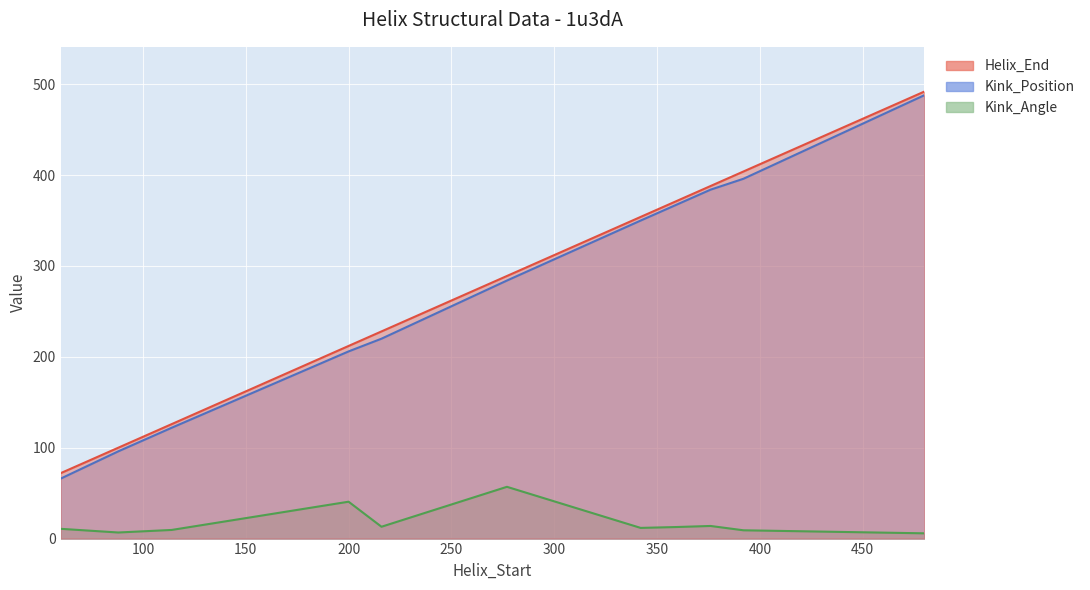

What is the difference between the second highest and second lowest values in the Helix_End series?

304.0